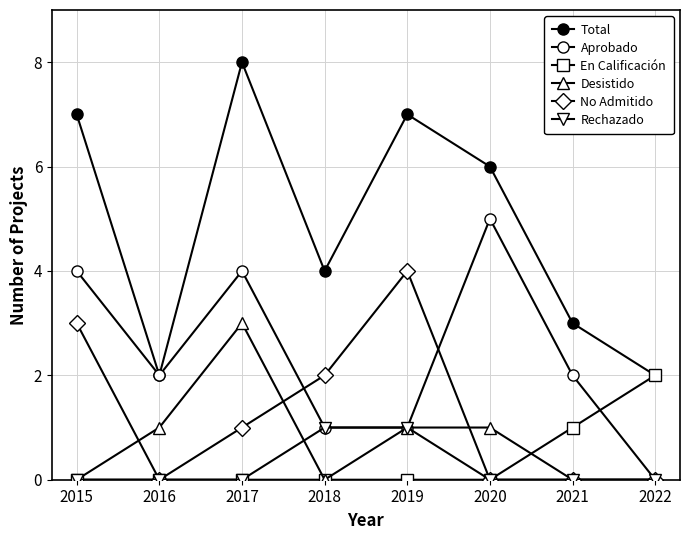

Is this an area chart (filled region under the line)?

No